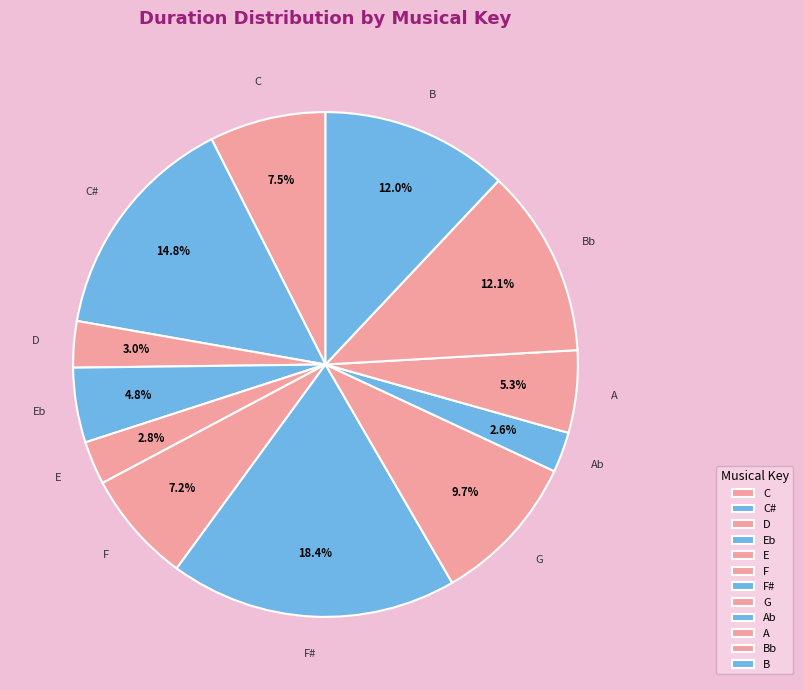

Is there any slice that represents more than half of the pie?

No